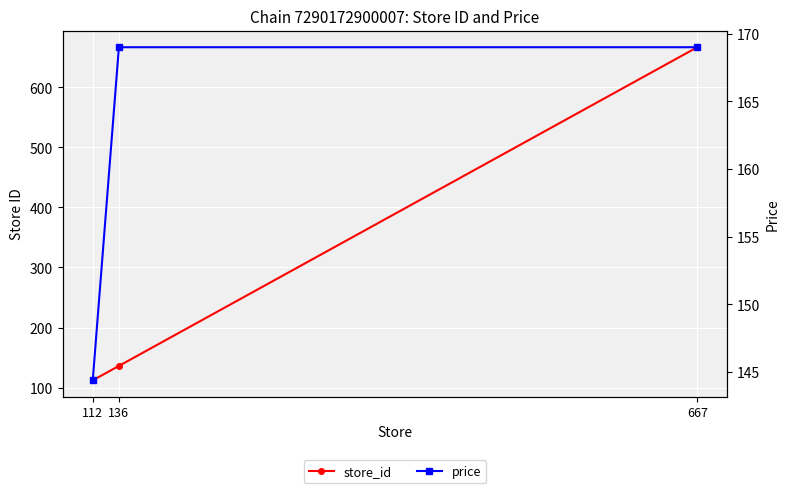

Which category has the highest value in the store_id series?

667